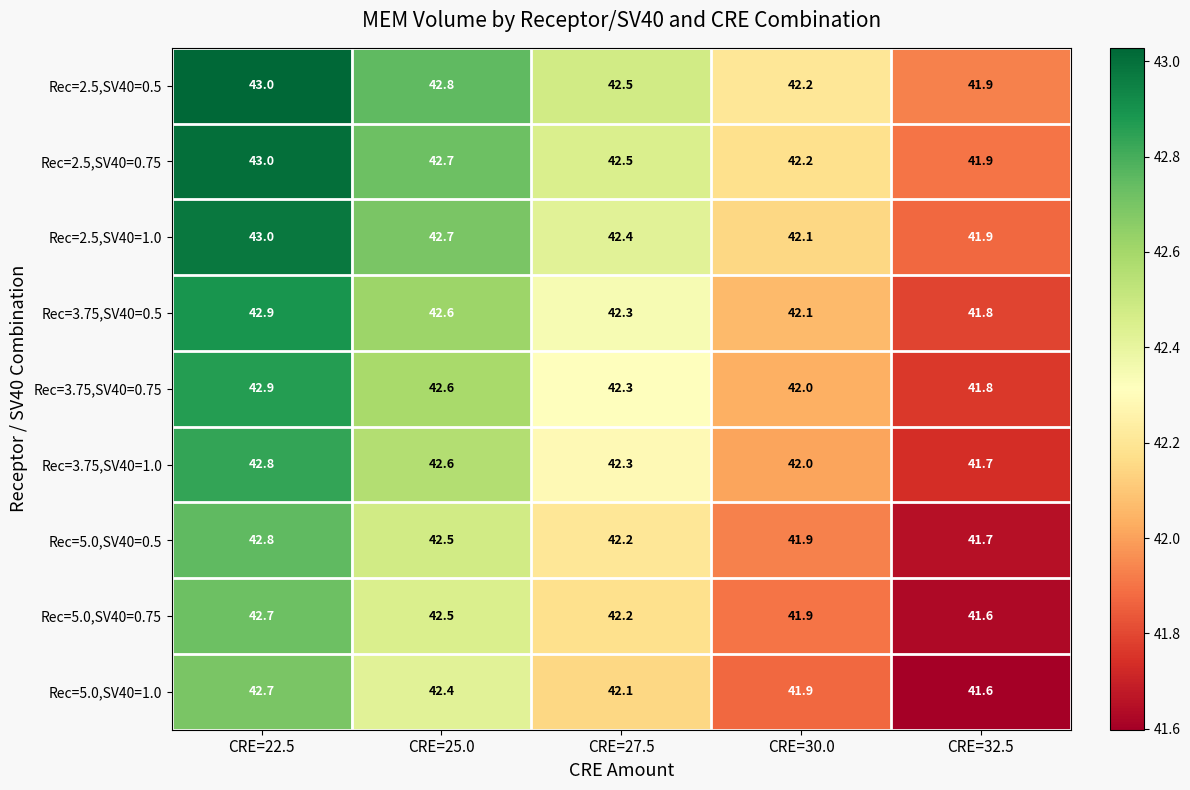

Rank the categories by Rec=3.75,SV40=1.0 value from lowest to highest.

CRE=32.5, CRE=30.0, CRE=27.5, CRE=25.0, CRE=22.5